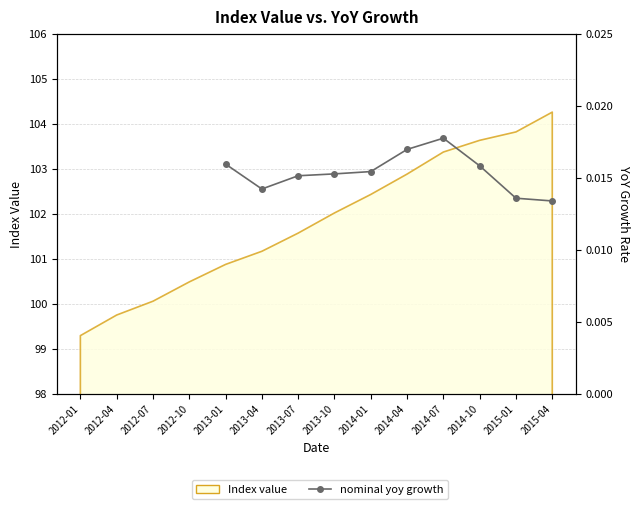

Where is the first local maximum?

2014-07